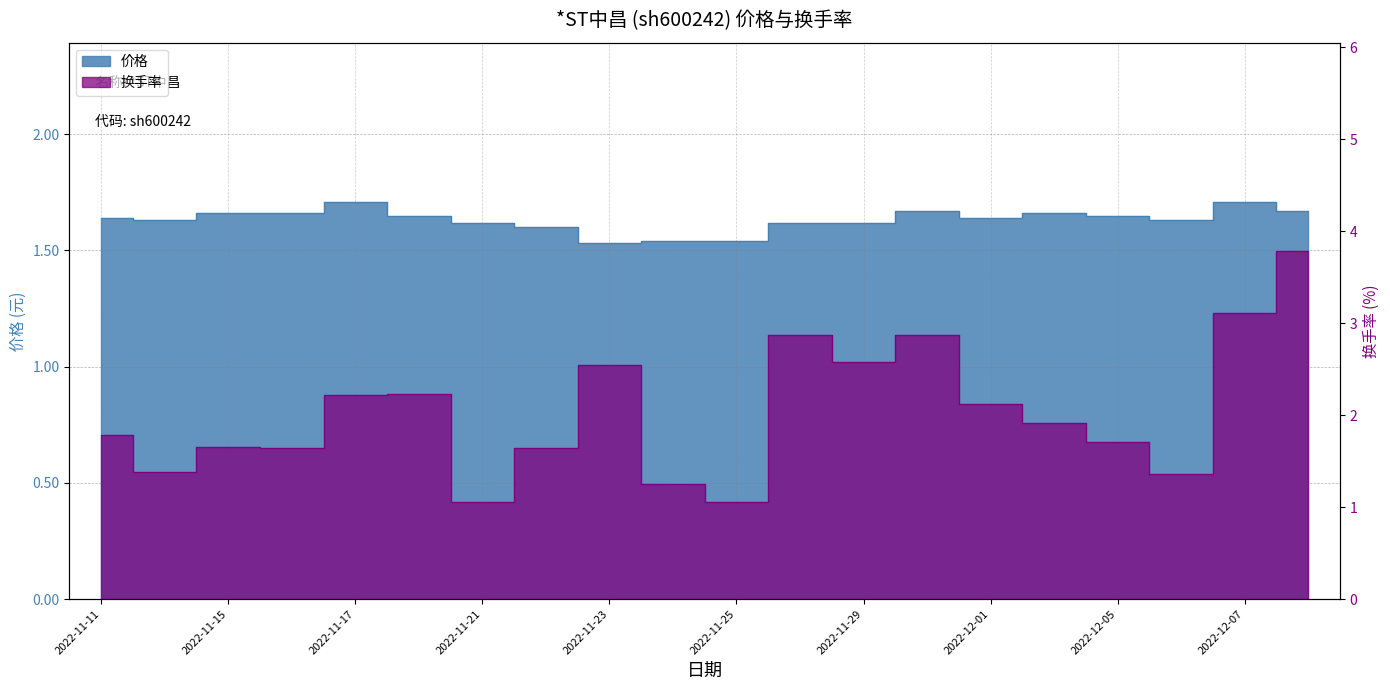

At which label does 价格 reach its minimum?

2022-11-23